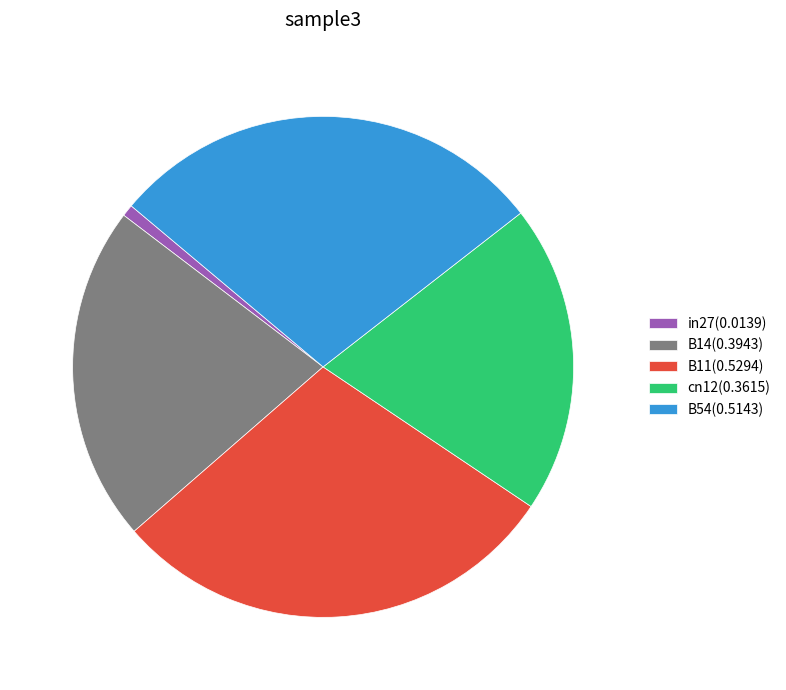

What is the smallest slice in the pie chart?

in27